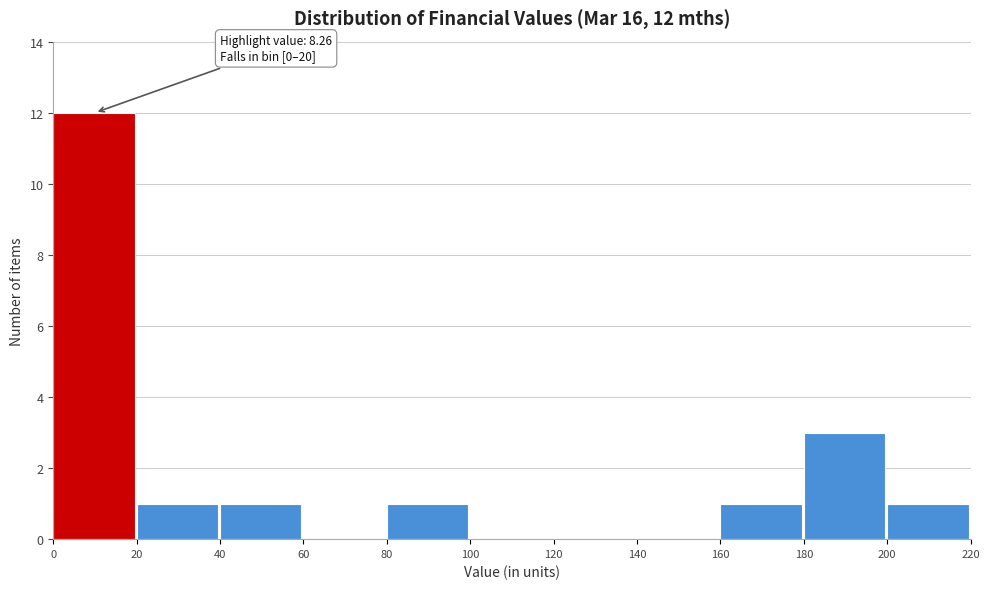

Over which range of the x-axis is the bar tallest?

0 to 20